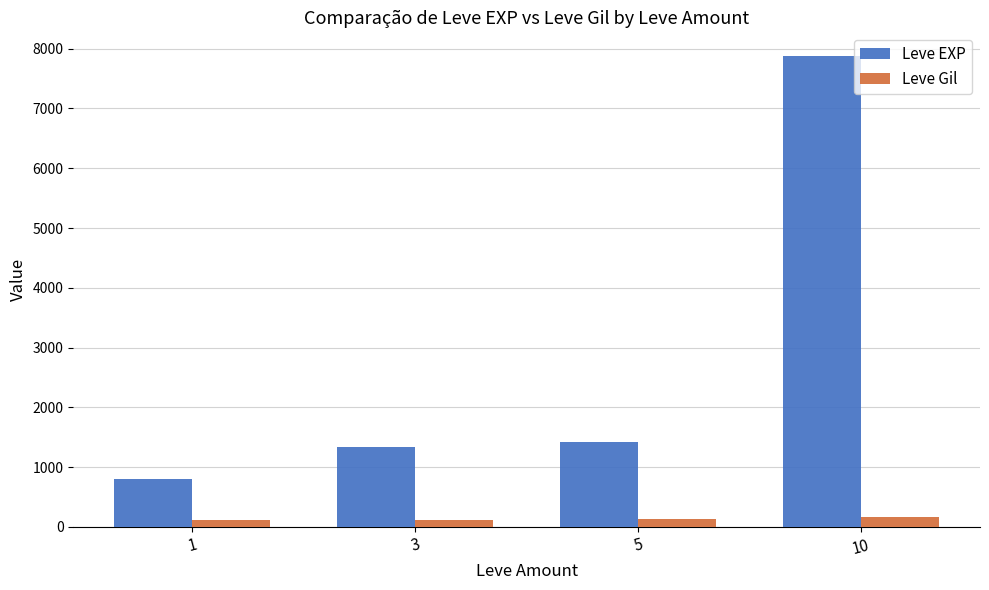

Rank the series by their average value, from highest to lowest.

Leve EXP, Leve Gil